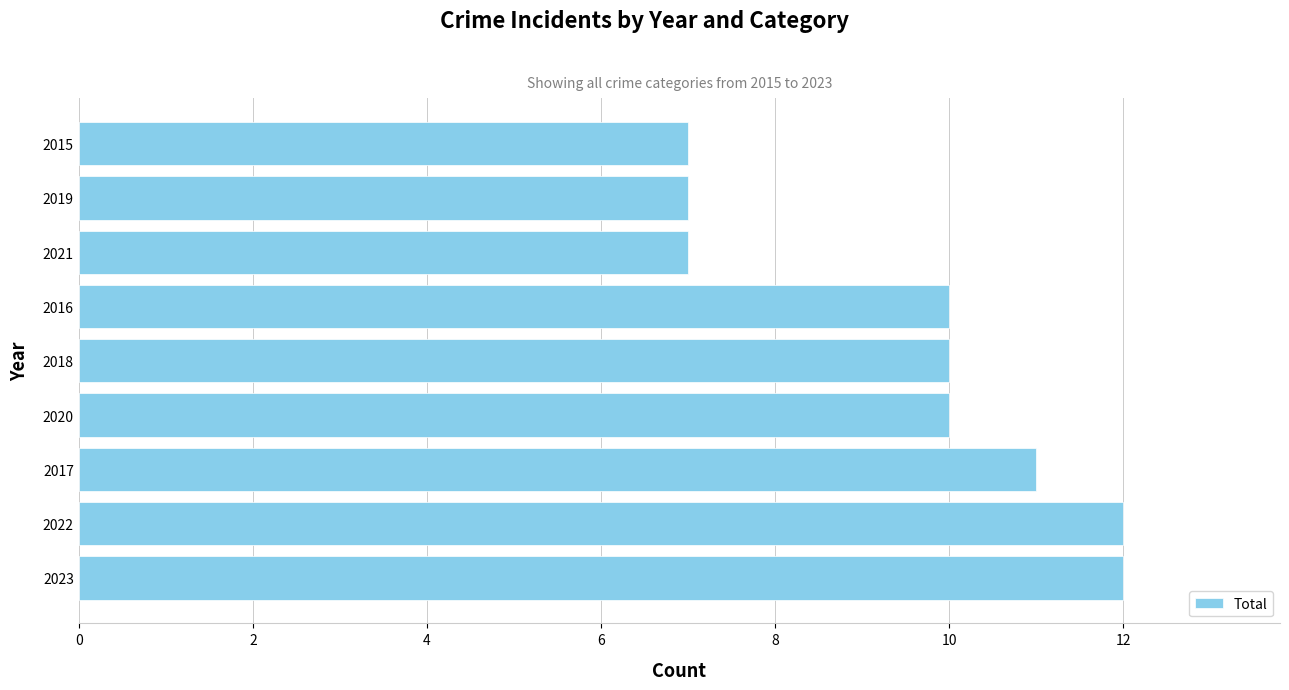

The chart shows a value of 11 at 2017. True or false?

True